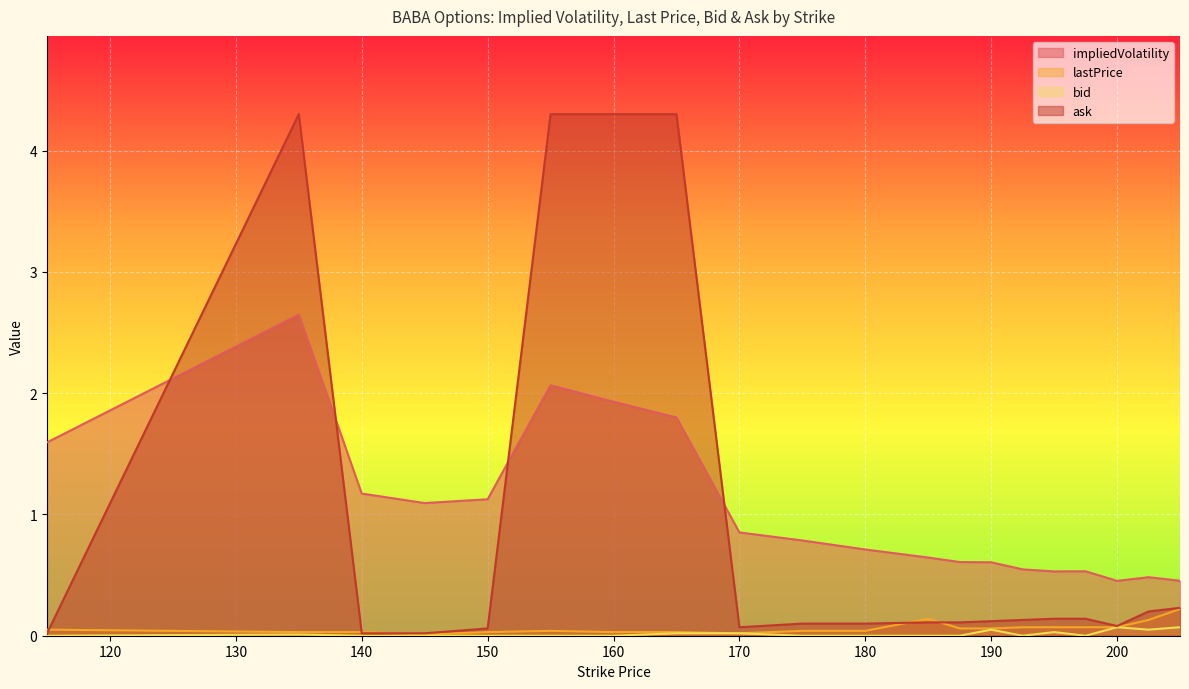

What is the difference between the second highest and second lowest values in the lastPrice series?

0.1